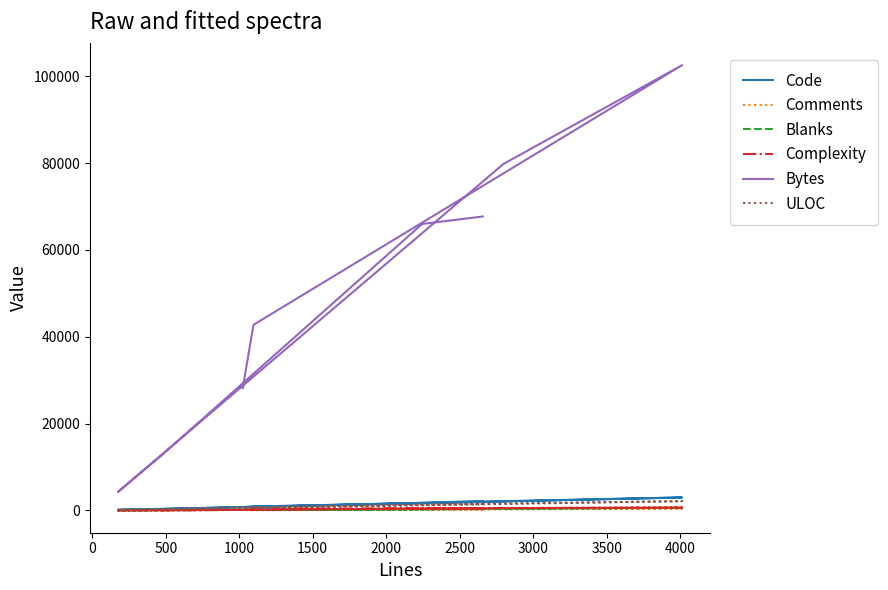

How many lines are shown in the chart?

6